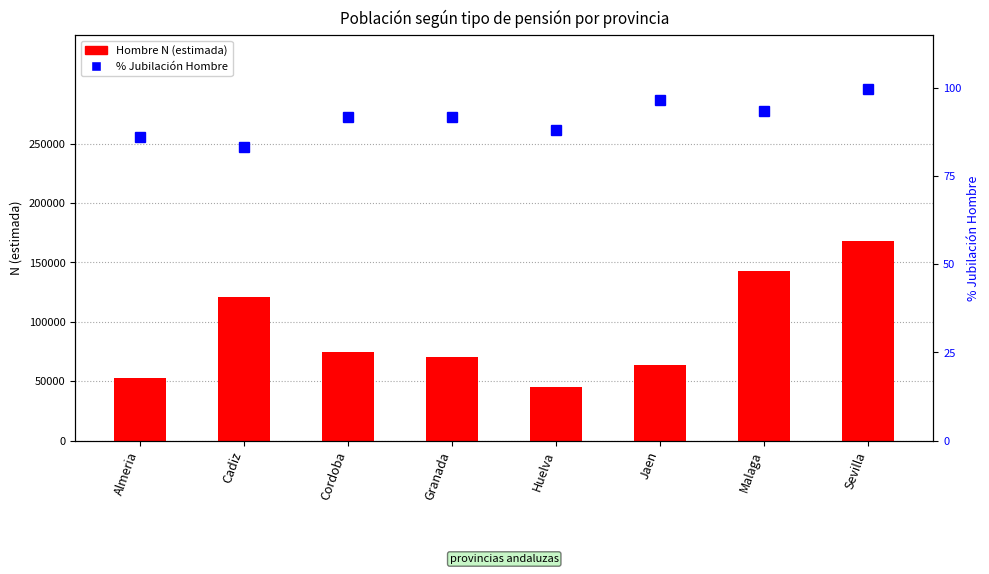

Rank the series at Huelva from lowest to highest value.

% Jubilación Hombre, Hombre N (estimada)